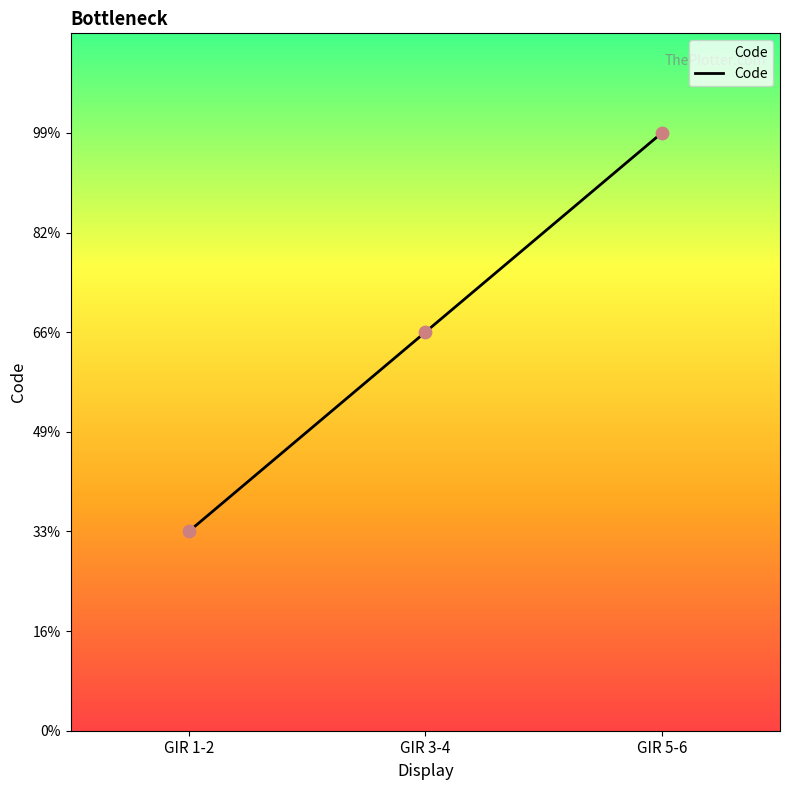

What is the ratio of the value at GIR 5-6 to the value at GIR 1-2?

3.0